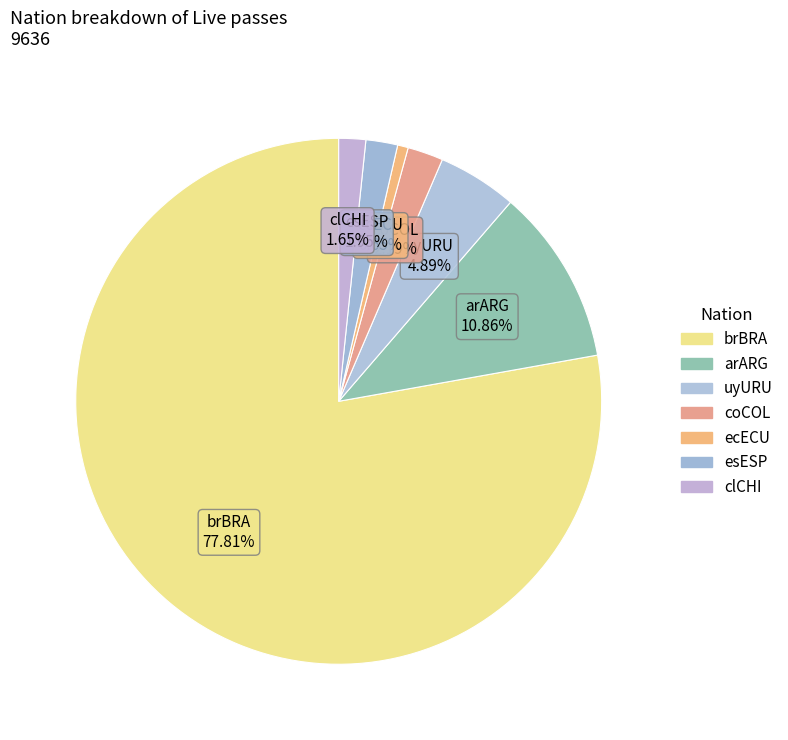

What percentage is NOT represented by coCOL?

97.8%